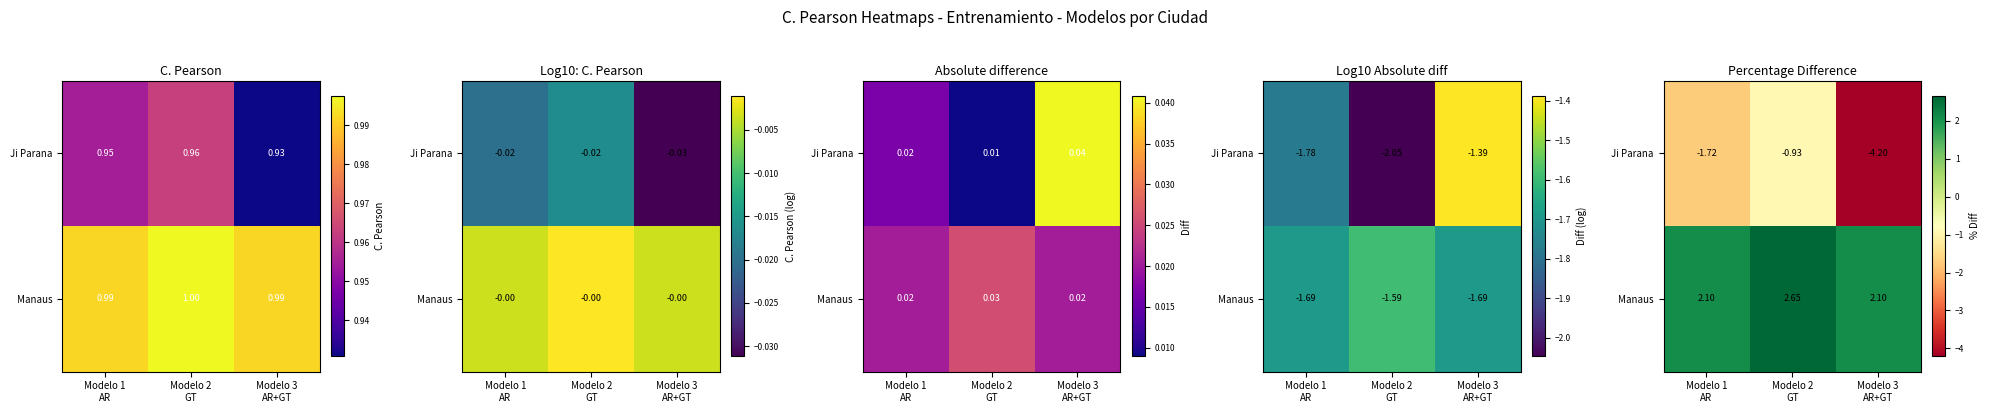

How many values in the Ji Parana series exceed -1?

1